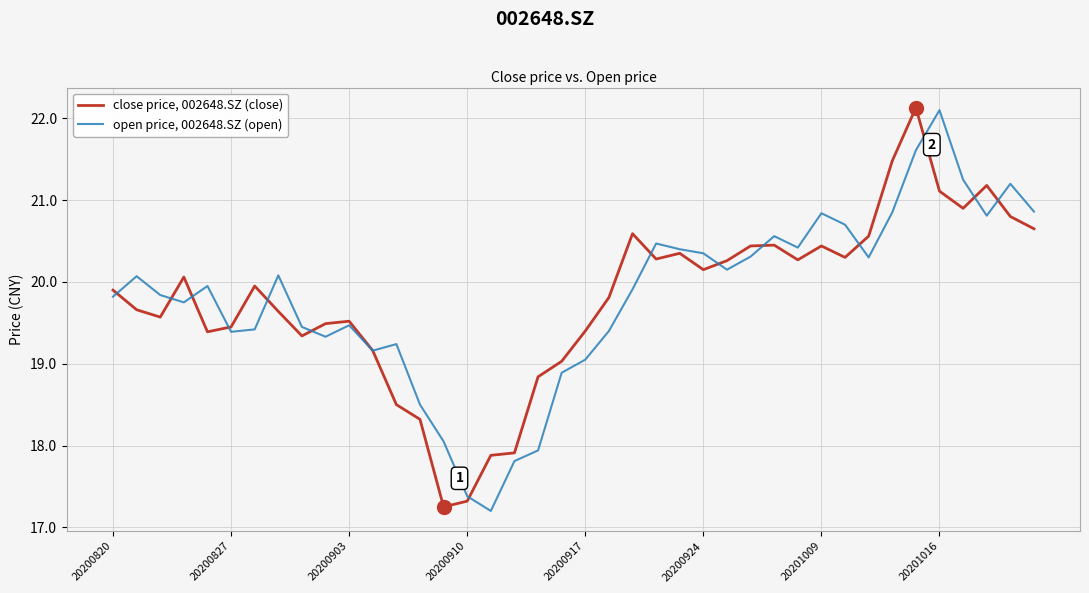

What is the maximum value for open price, 002648.SZ (open)?

22.1